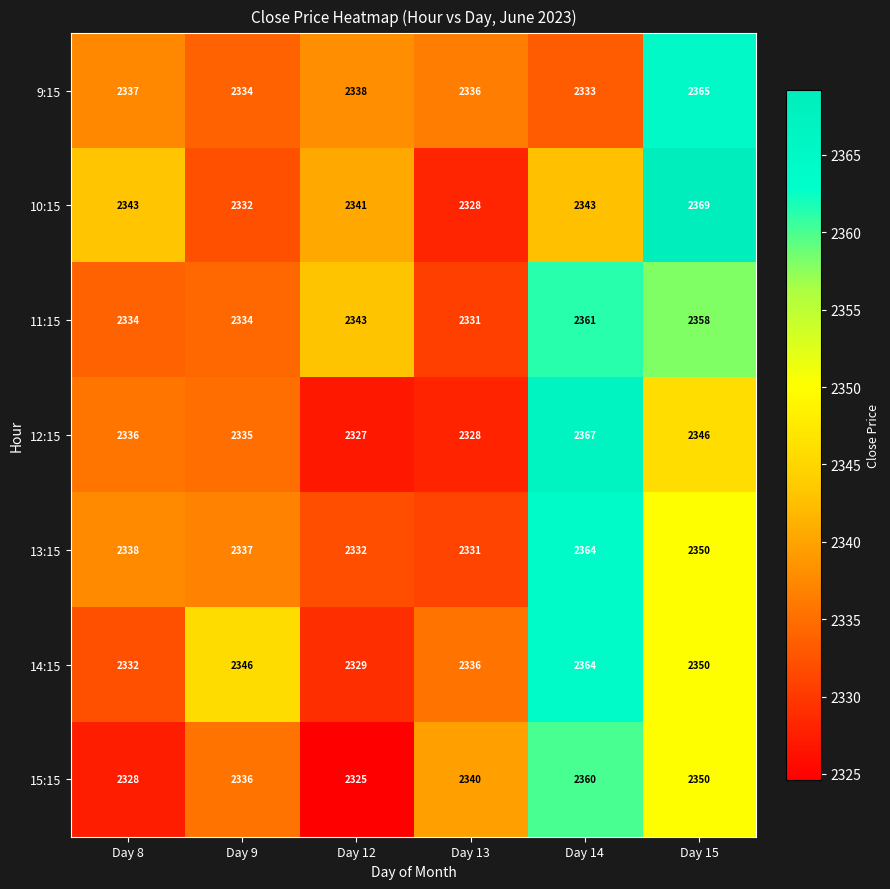

Rank the categories by 12:15 value from highest to lowest.

Day 14, Day 15, Day 8, Day 9, Day 13, Day 12